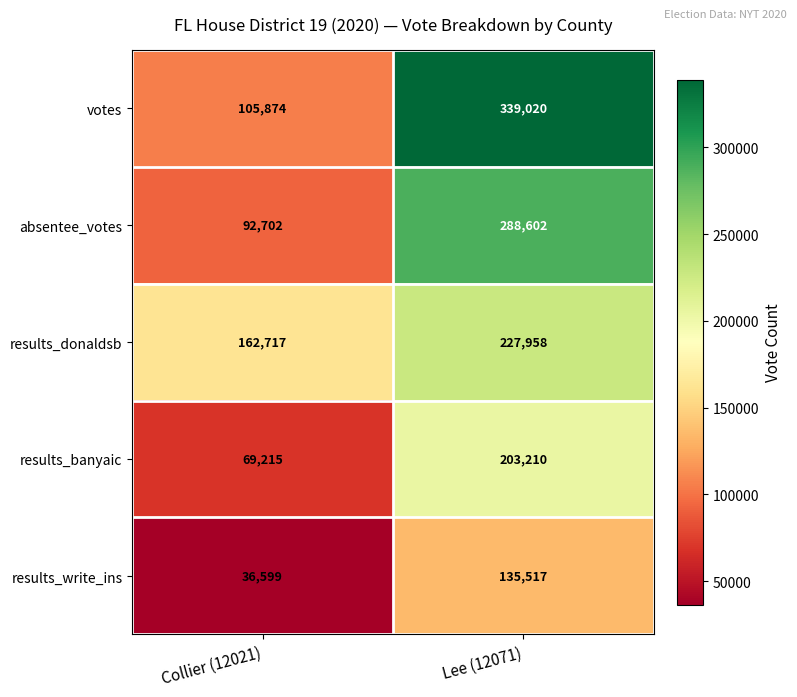

Reading left to right, list all the values displayed in this chart.

votes: 105874	339020
absentee_votes: 92702	288602
results_donaldsb: 162717	227958
results_banyaic: 69215	203210
results_write_ins: 36599	135517